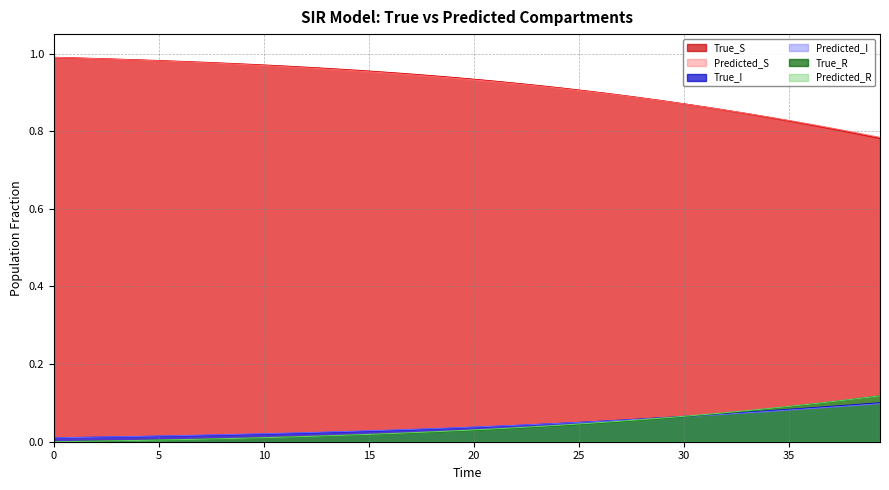

List the series in order of their peak value, lowest first.

Predicted_I, True_I, True_R, Predicted_R, True_S, Predicted_S